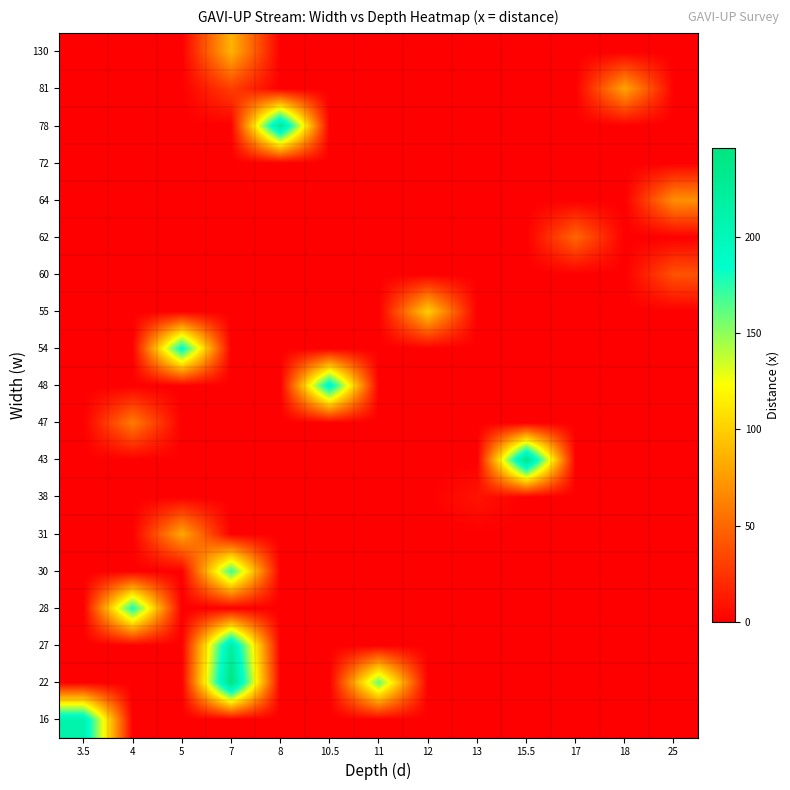

What is the spread (max minus min) of values at 15.5?

240.0